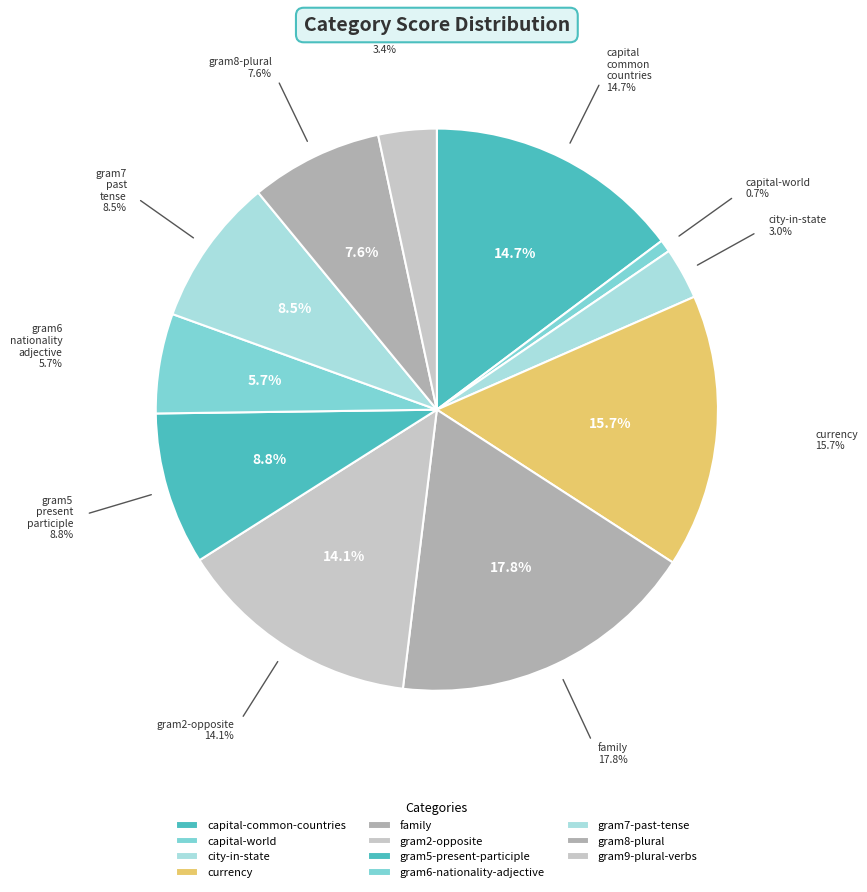

How many slices are in this pie chart?

11